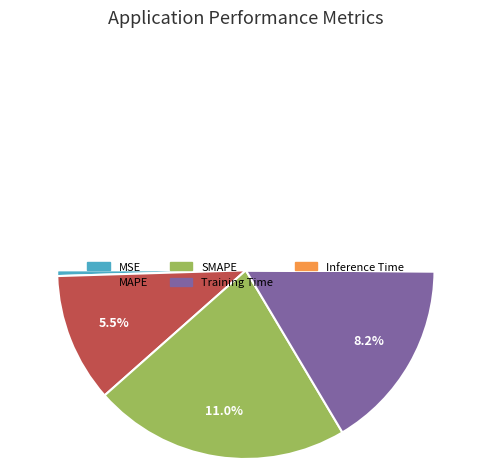

To the nearest percent, what is the difference between the largest and smallest slice percentages?

44%